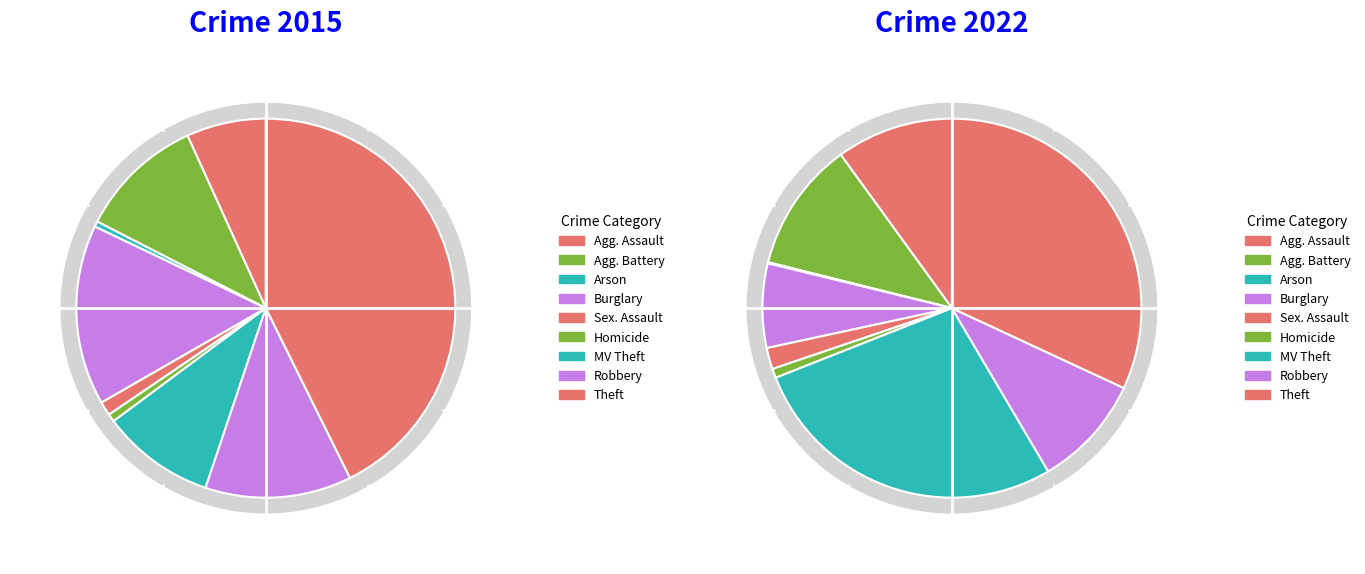

Rank the series by their maximum value, from highest to lowest.

values_2015, values_2022